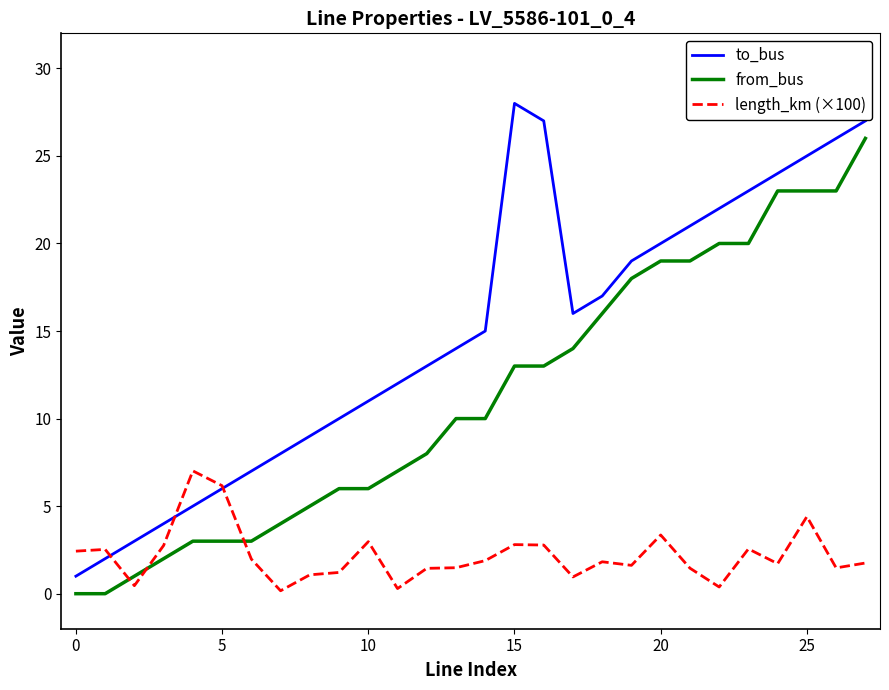

What is the difference between the maximum and minimum values in the length_km (×100) series?

6.8